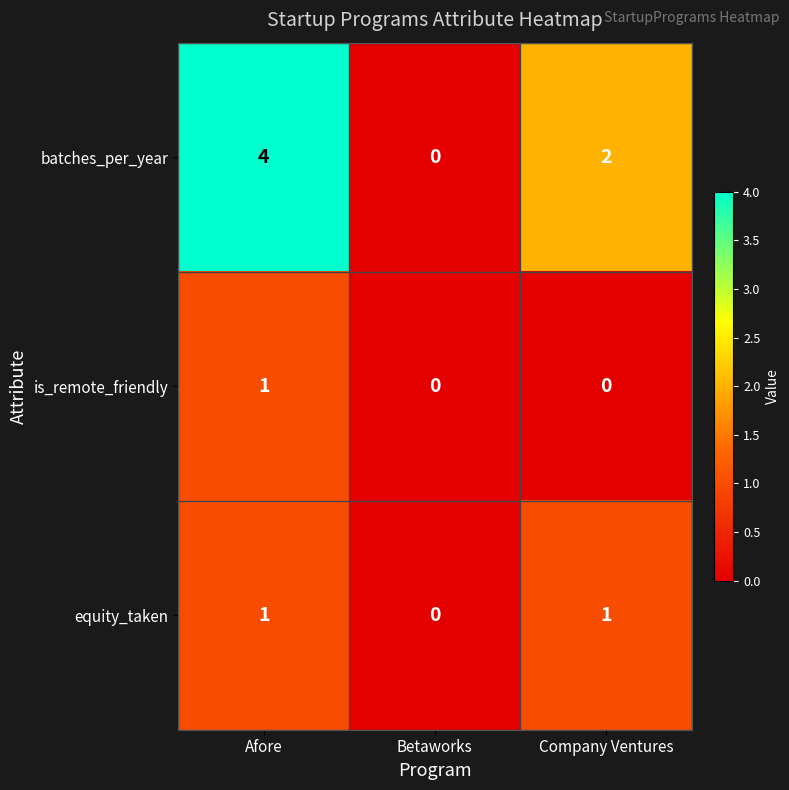

List the series in order of their overall mean, highest first.

batches_per_year, equity_taken, is_remote_friendly